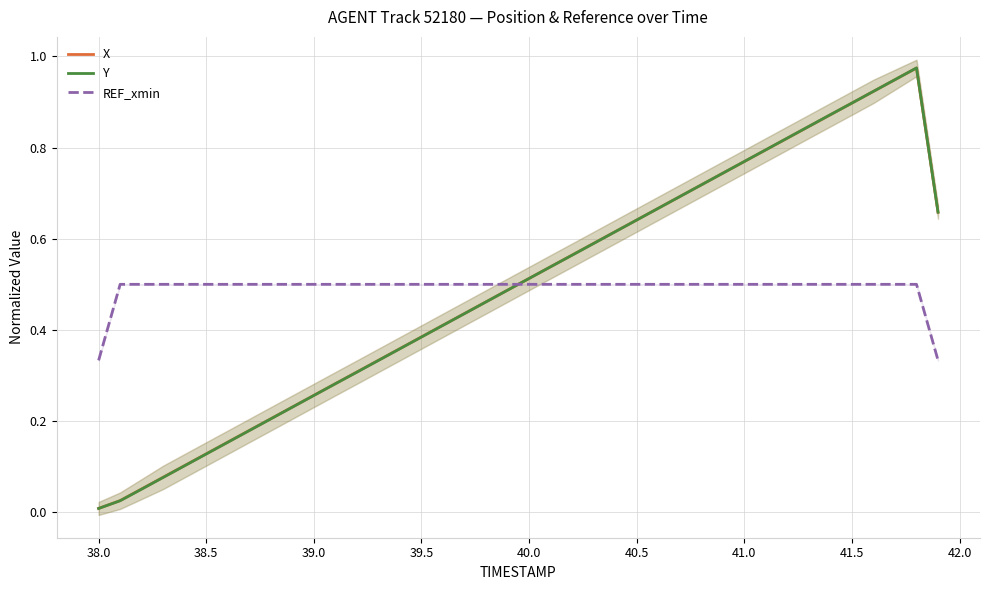

True or false: REF_xmin and X cross at least once.

True